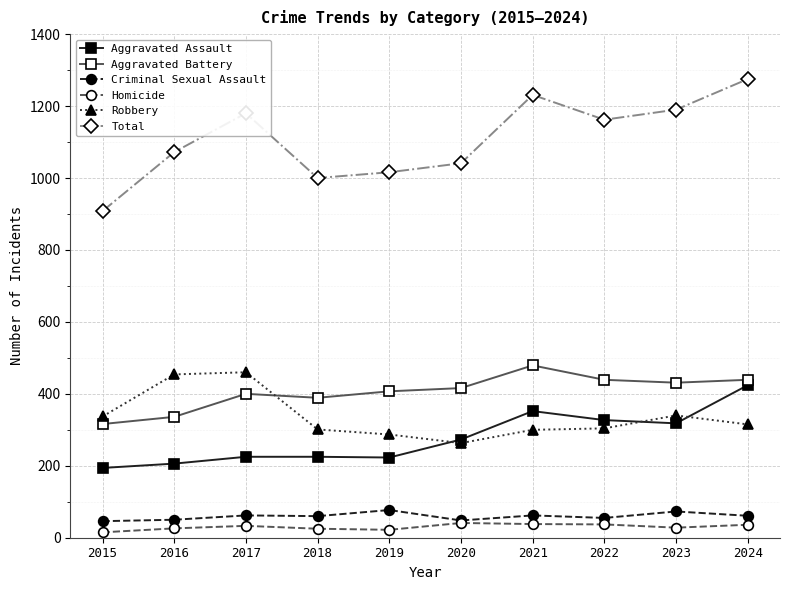

How many data points in Total are less than 1162?

5